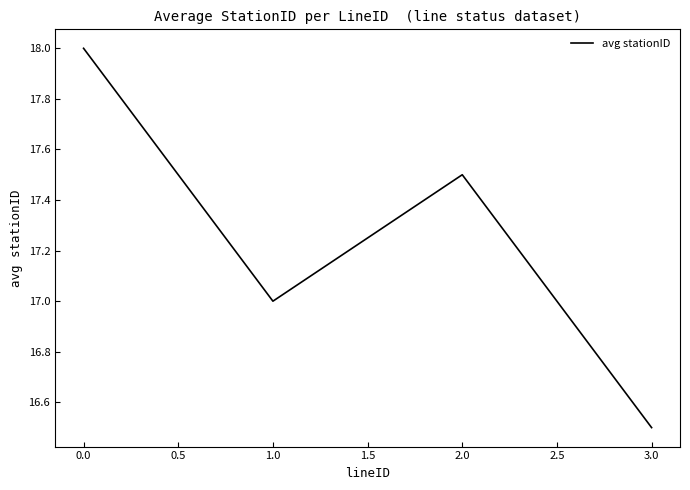

What is the maximum value shown in the chart?

18.0